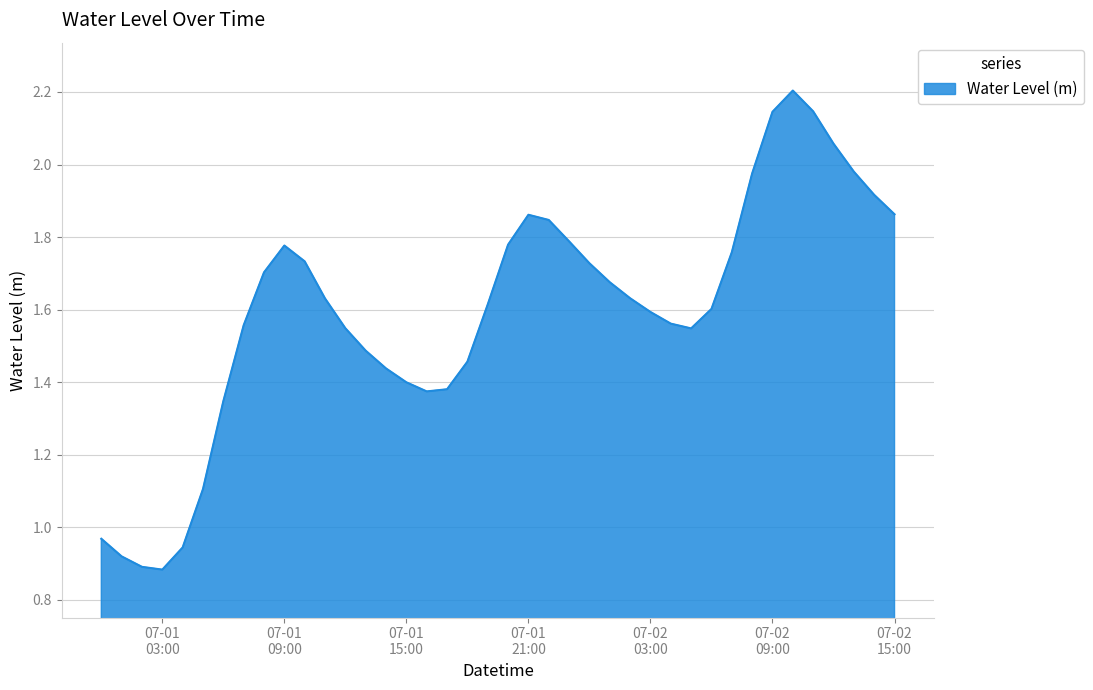

Reading left to right, transcribe all the data shown in this chart.

1.0	0.9	0.9	0.9	0.9	1.1	1.3	1.6	1.7	1.8	1.7	1.6	1.5	1.5	1.4	1.4	1.4	1.4	1.5	1.6	1.8	1.9	1.8	1.8	1.7	1.7	1.6	1.6	1.6	1.5	1.6	1.8	2.0	2.1	2.2	2.1	2.1	2.0	1.9	1.9